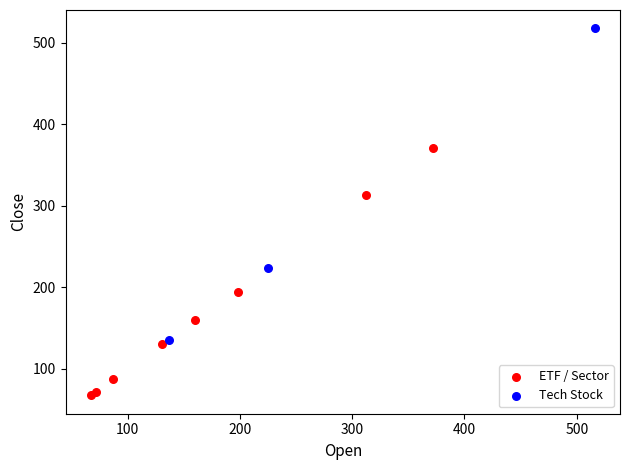

Which series reaches the maximum Y coordinate?

Tech Stock